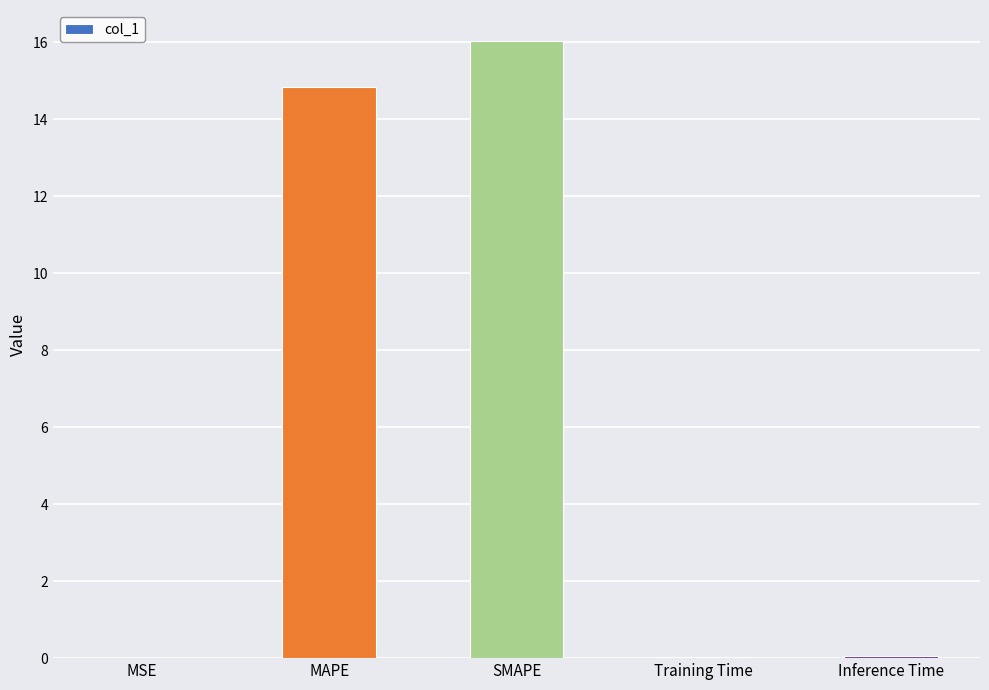

What is the average value?

6.2